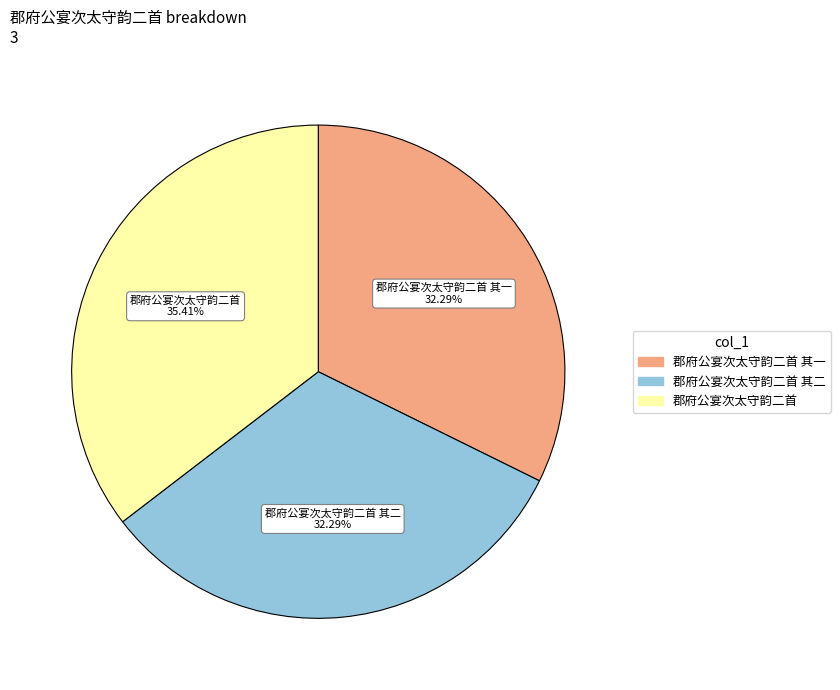

The 郡府公宴次太守韵二首 其一 slice represents 46% of the pie. True or false?

False